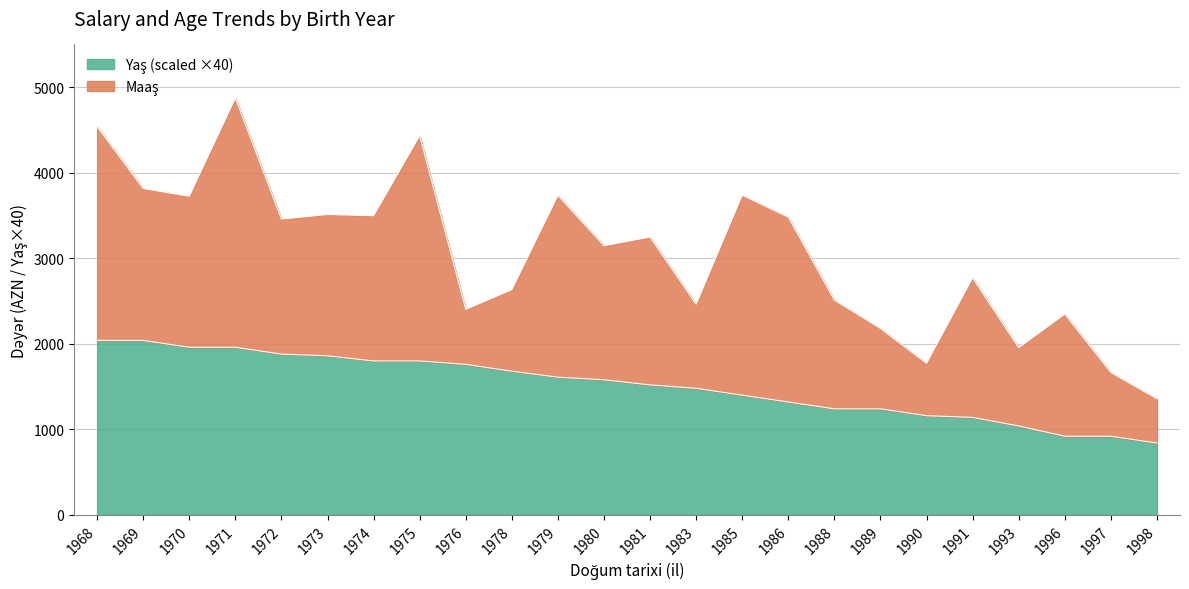

What is the total value across all series at 1971?

4873.0